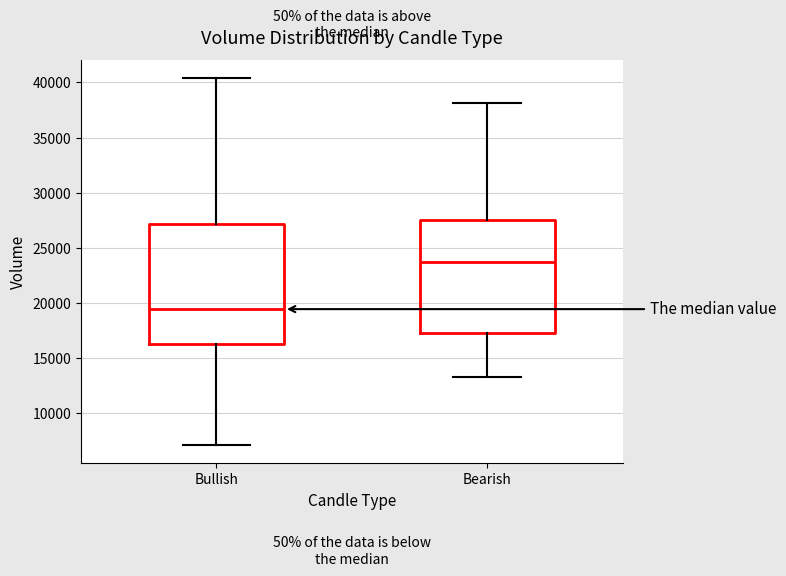

Reading left to right, read every box against the y-axis: the position of its median line, the range the box covers, and the ends of its whiskers. The values are not printed on the chart, so give them approximately, as read against the axis.

Bullish: median 19500, box 16500 to 27000, whiskers 7000 to 40500
Bearish: median 23500, box 17500 to 27500, whiskers 13000 to 38000